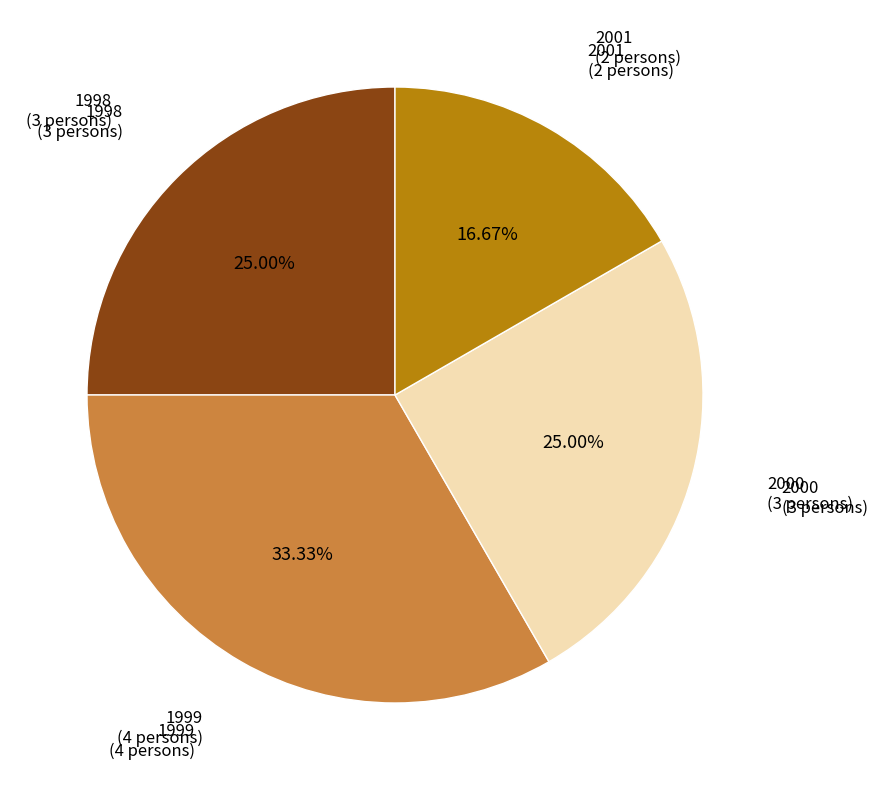

Count the number of slices in the pie.

4